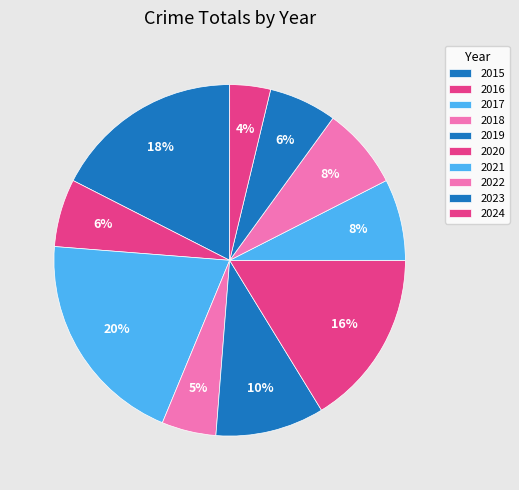

To the nearest percent, what is the difference between the largest and smallest slice percentages?

16%